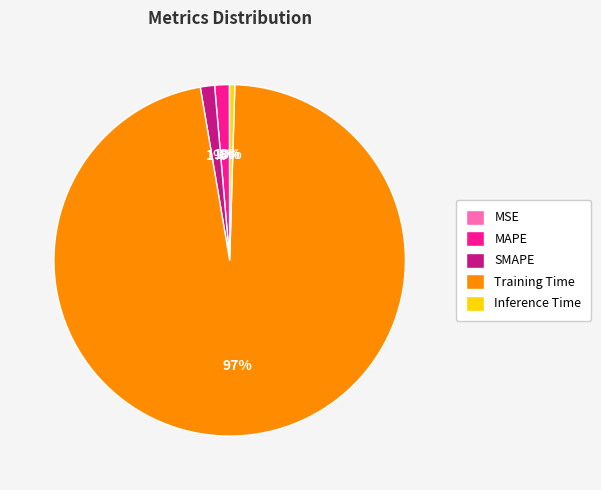

Is it true that MAPE is 1% of the pie?

True